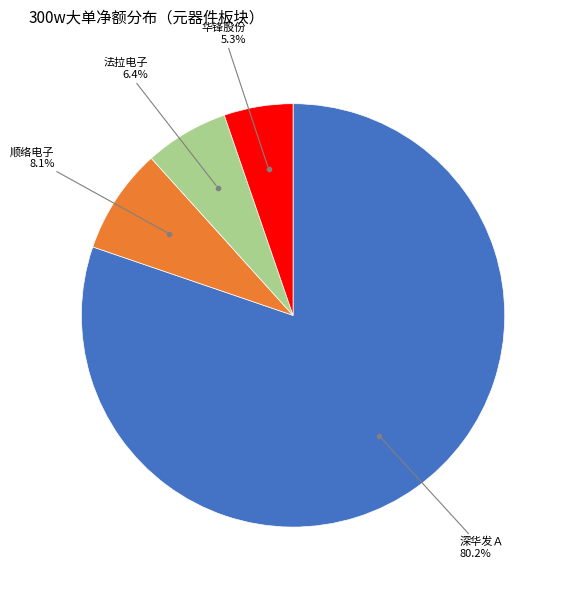

To the nearest percent, what is the average slice percentage?

25%